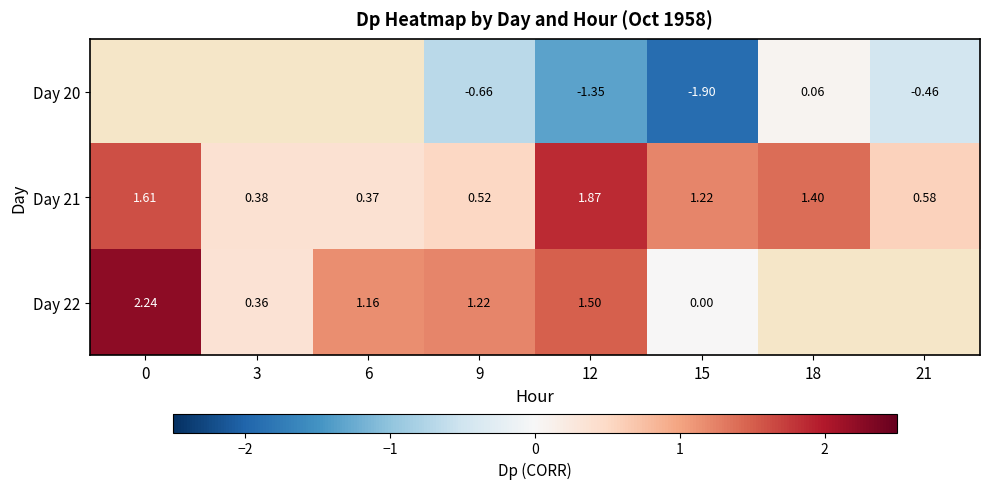

Is the value of Day 22 at 3 greater than the value of Day 21 at 15?

No